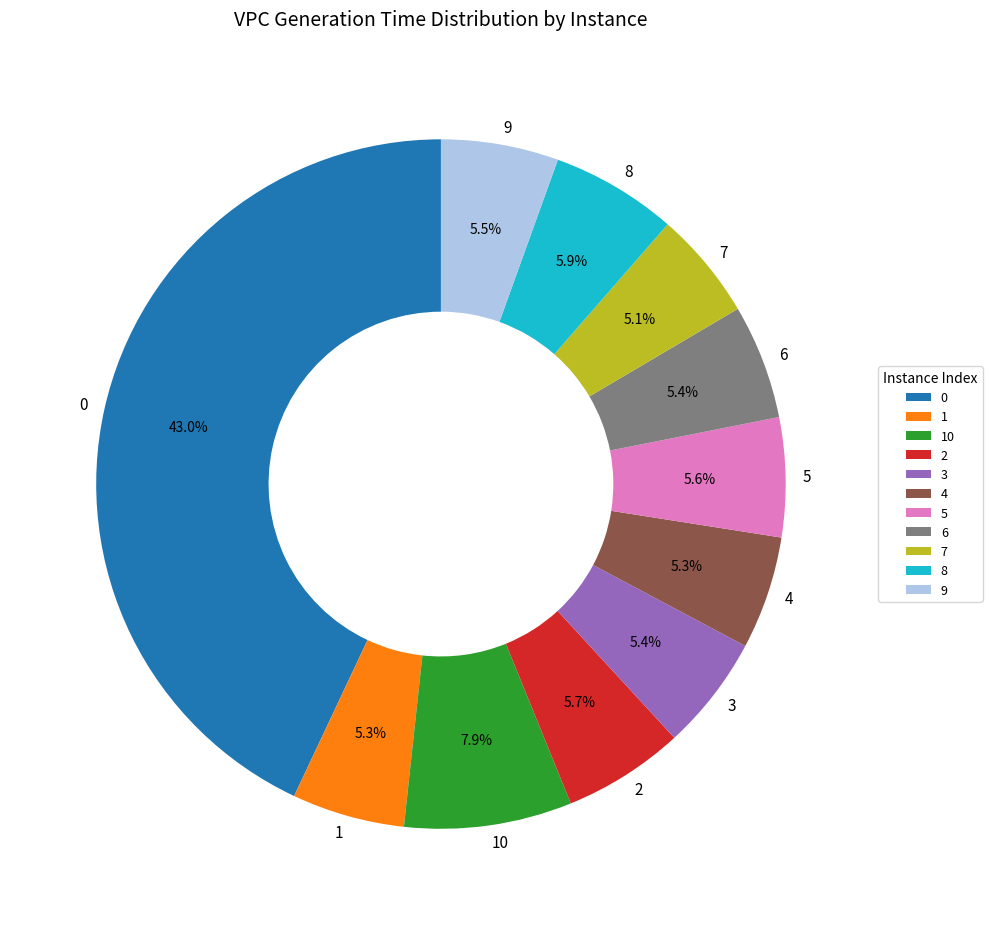

What is the ratio of the value at 0 to the value at 4?

8.1